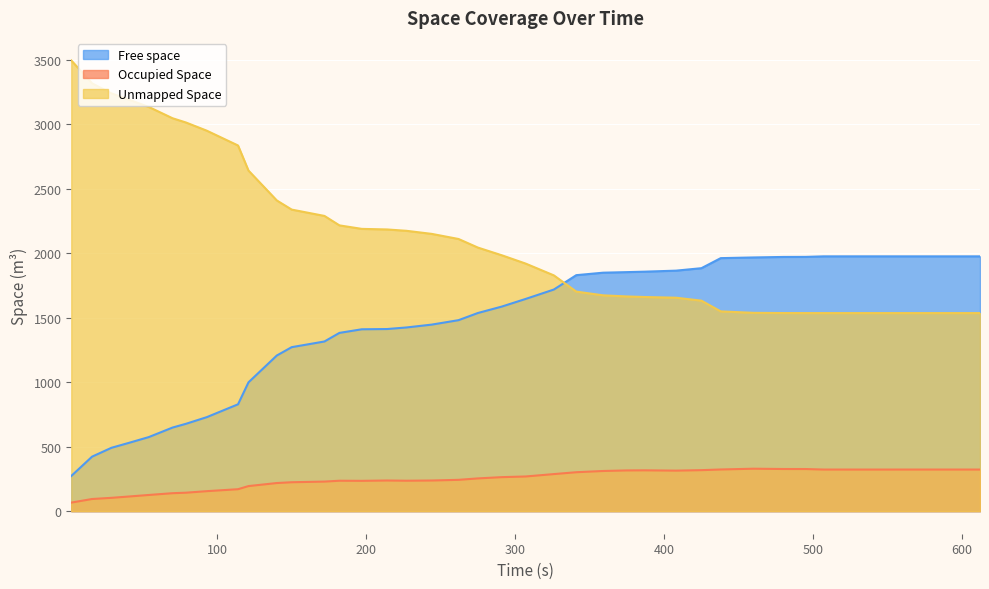

True or false: Occupied Space and Unmapped Space cross at least once.

False